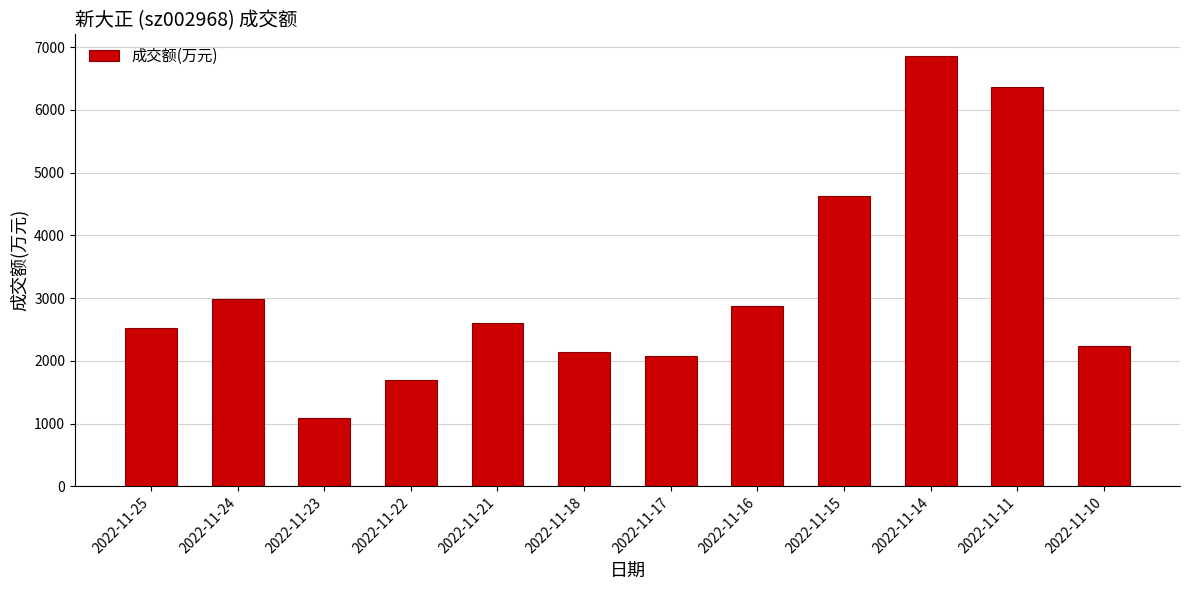

Which label corresponds to the smallest value in the chart?

2022-11-23